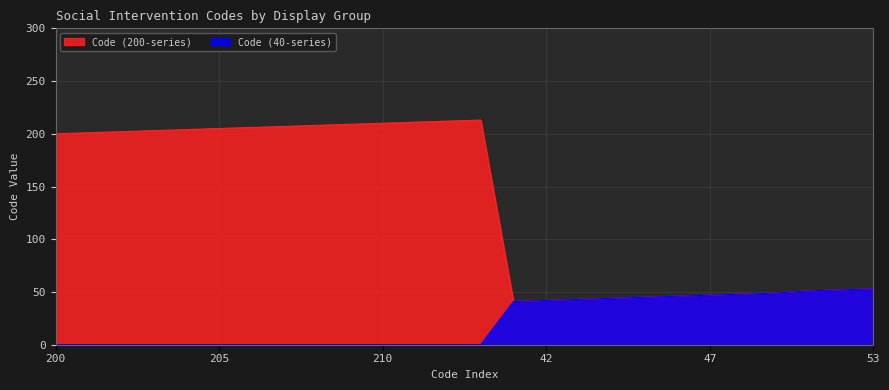

What is the total value across all series at 47?

94